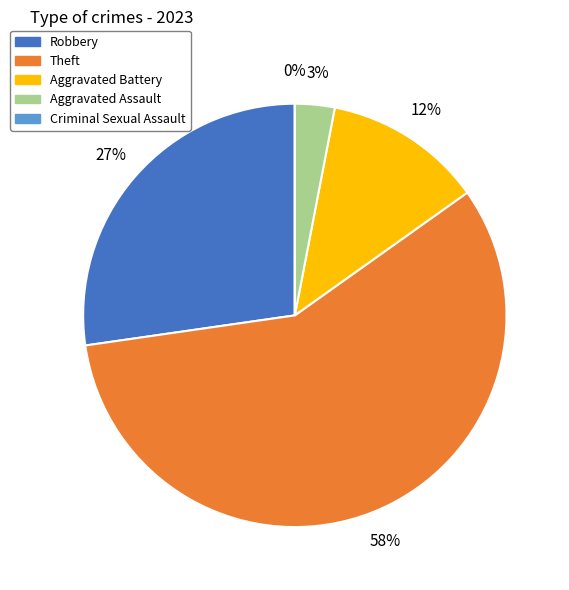

Do Criminal Sexual Assault and Aggravated Assault together represent more than half of the pie?

No